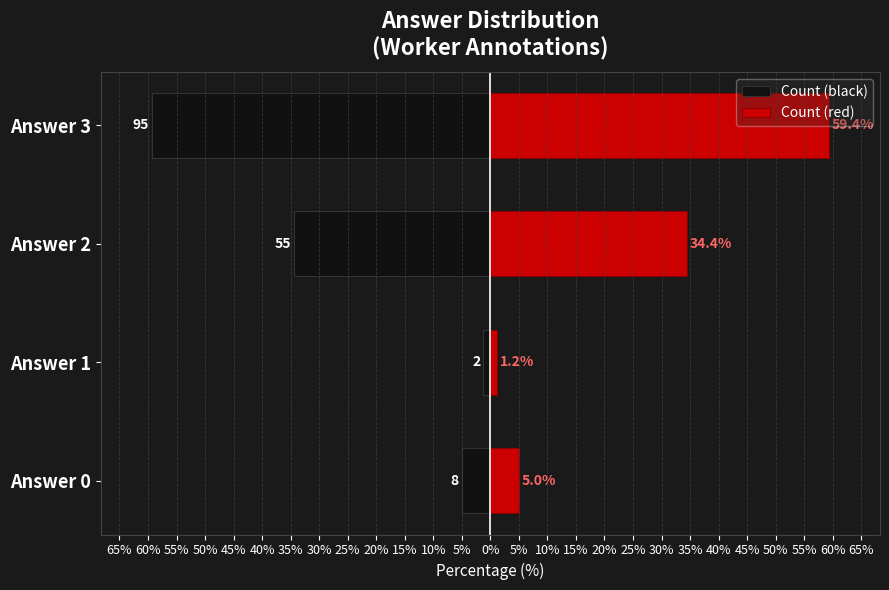

What are all the series names shown in the legend?

Count (black), Count (red)